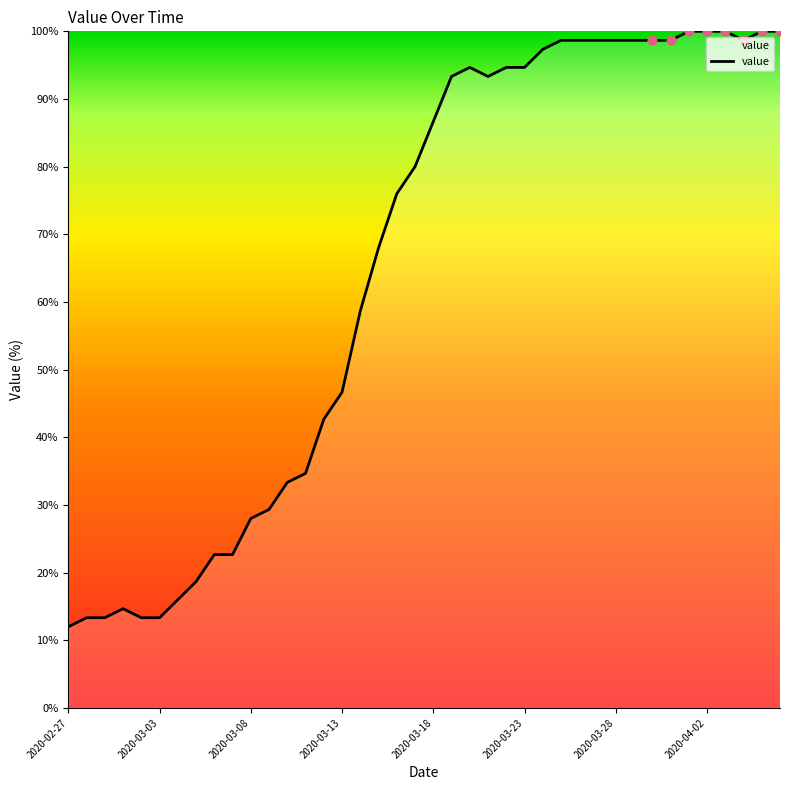

What is the difference between the maximum and minimum values?

88.0